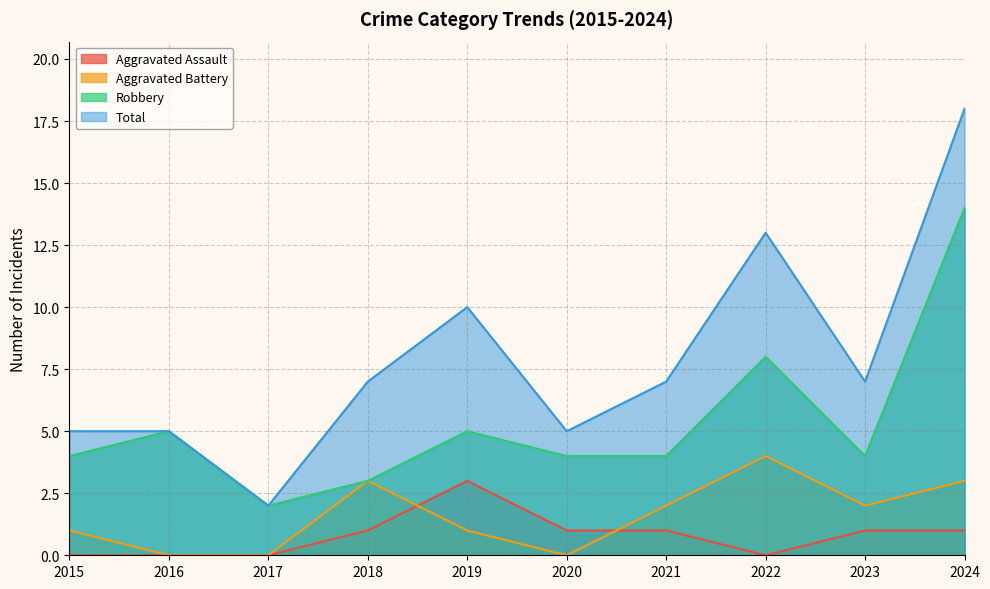

True or false: Aggravated Assault and Total cross at least once.

False